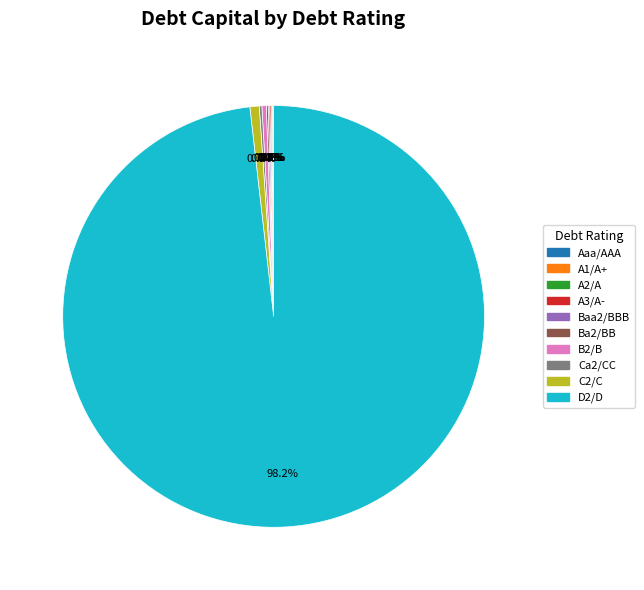

Does any single category account for the majority?

Yes